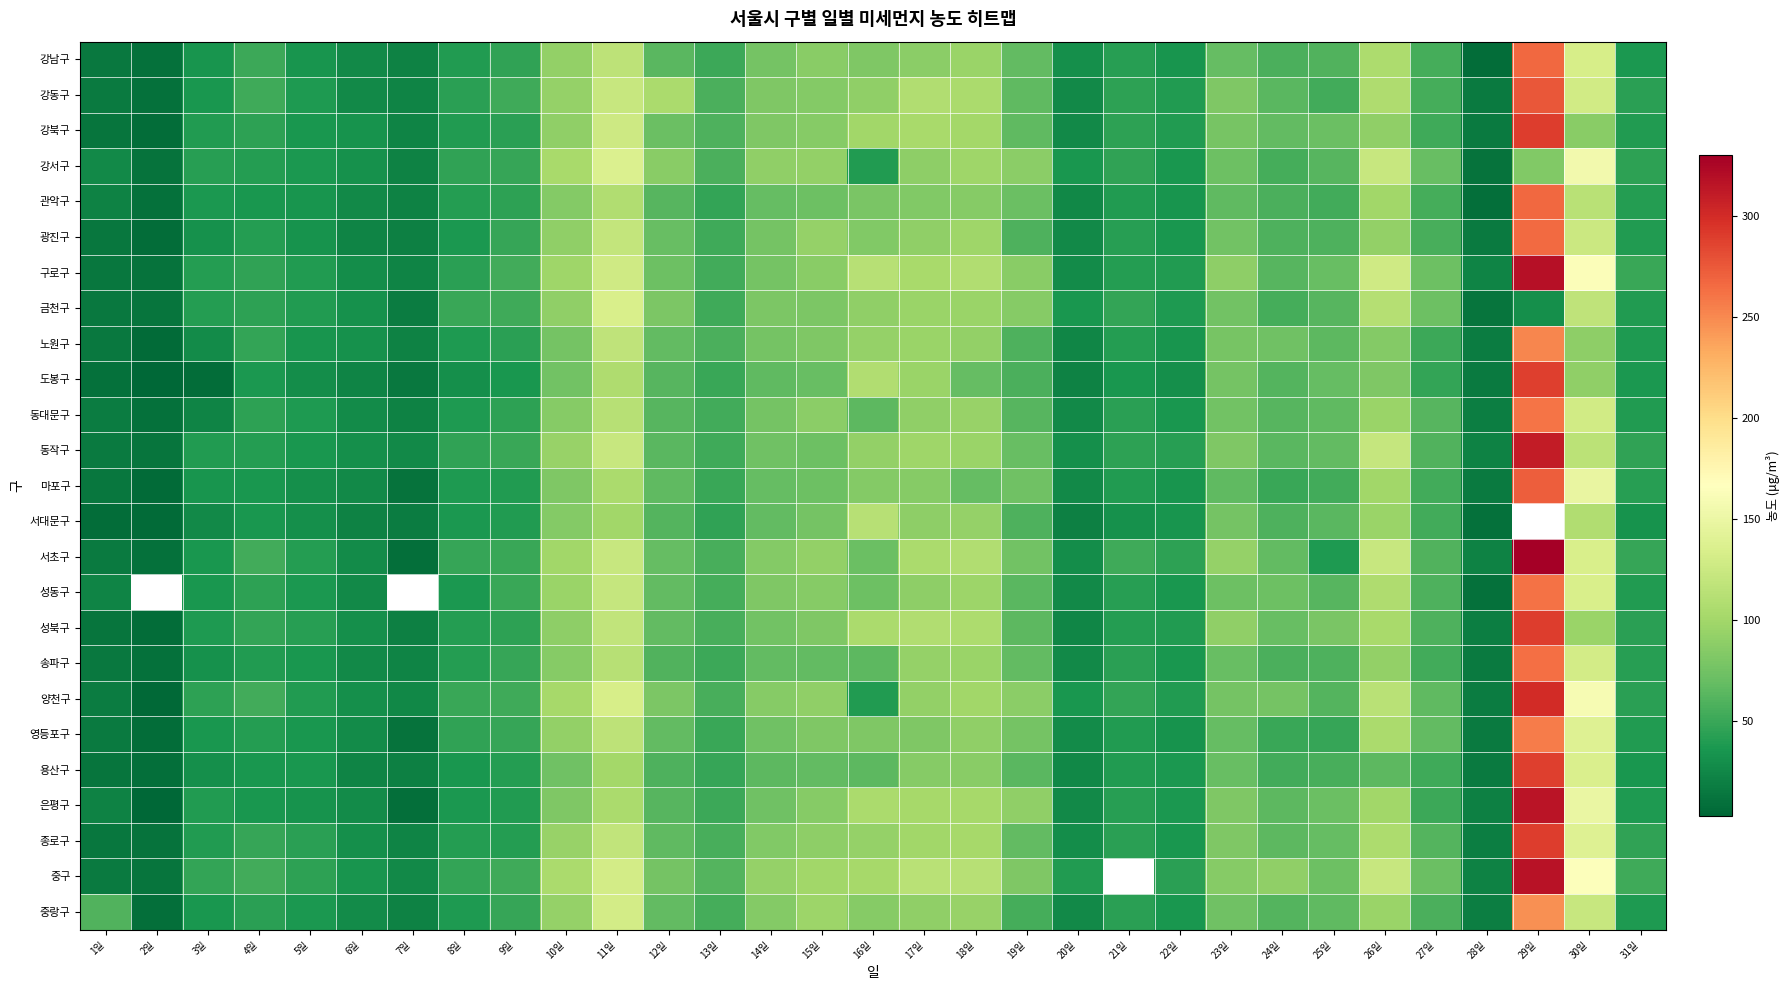

What is the average value of the 송파구 series?

62.1